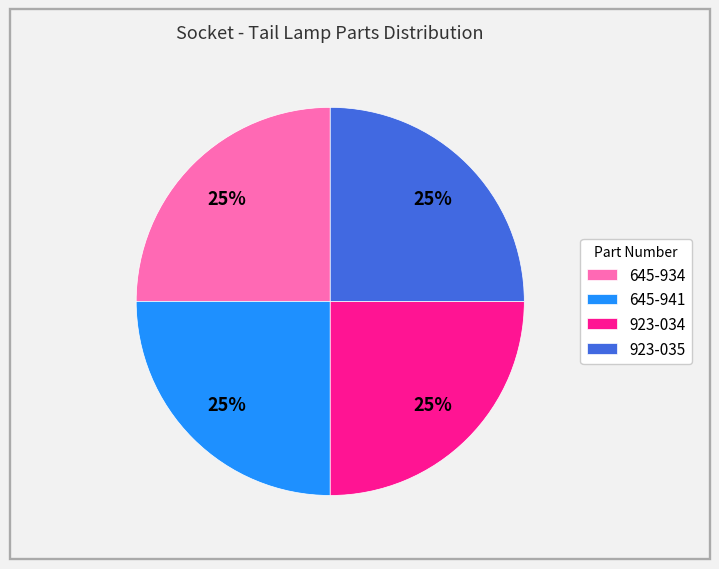

The 923-035 slice represents 36% of the pie. True or false?

False